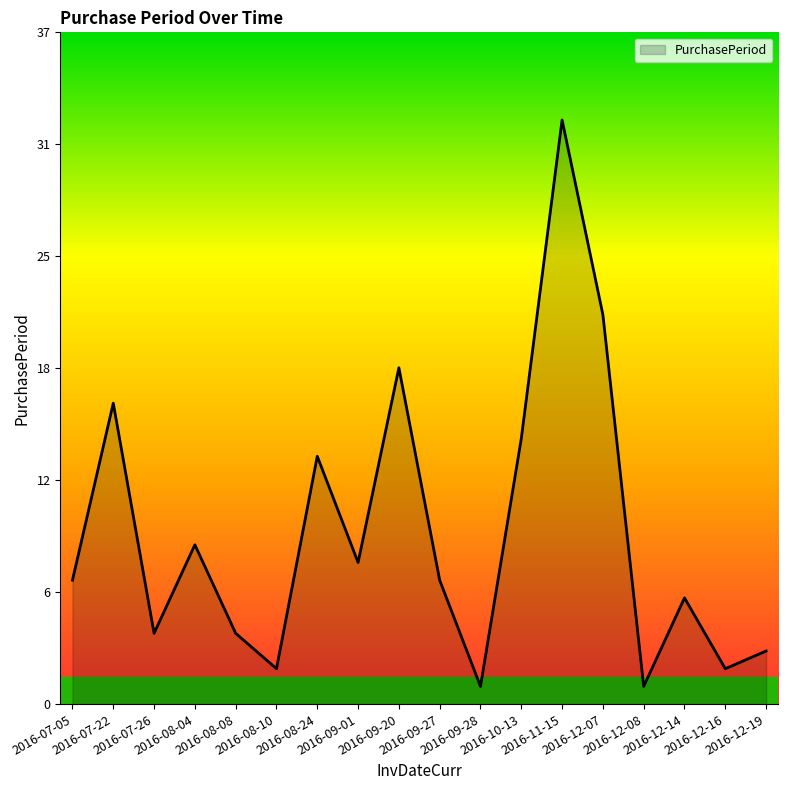

At which category does the data reach its first local peak?

2016-07-22